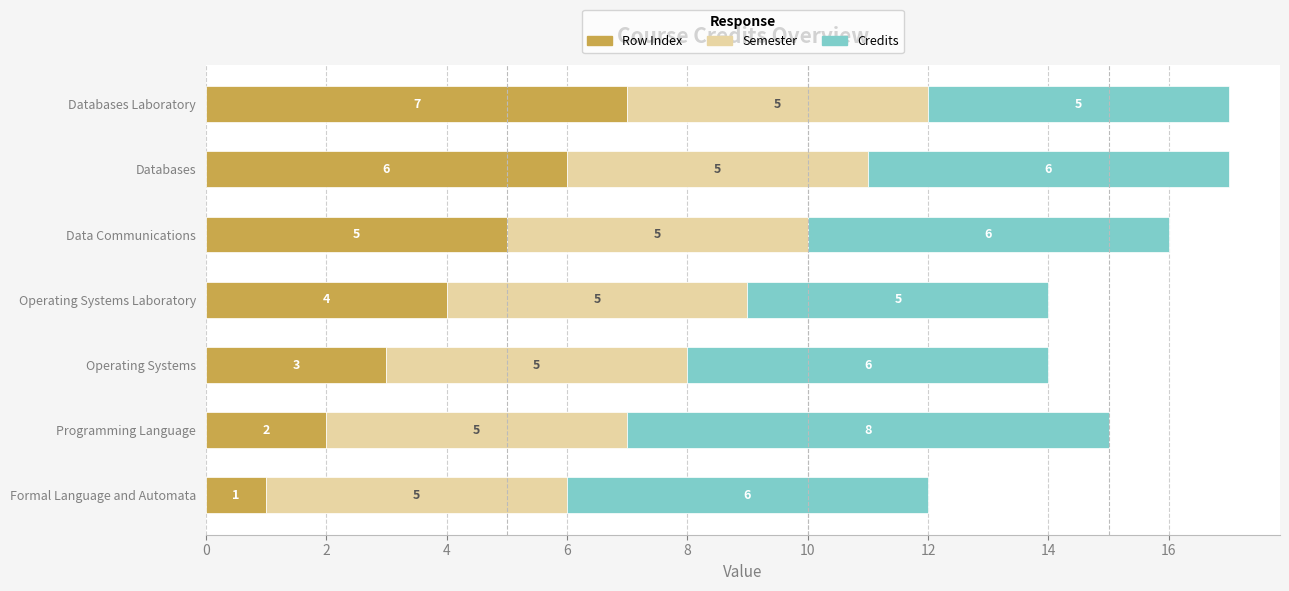

The value of Row Index at Programming Language is 2. True or false?

True